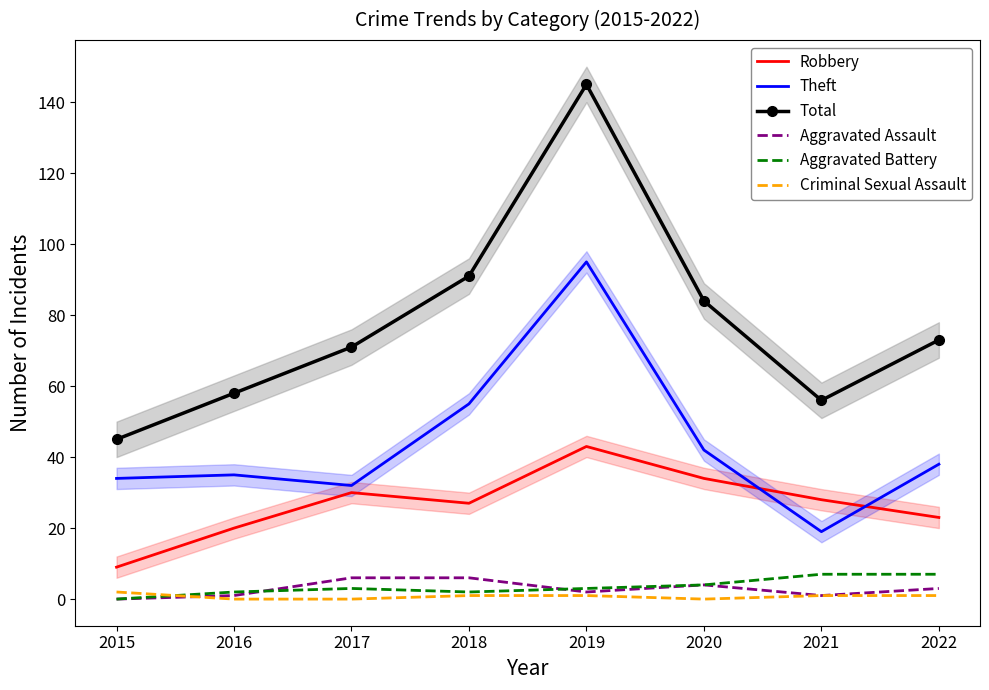

True or false: Robbery and Criminal Sexual Assault intersect in this chart.

False